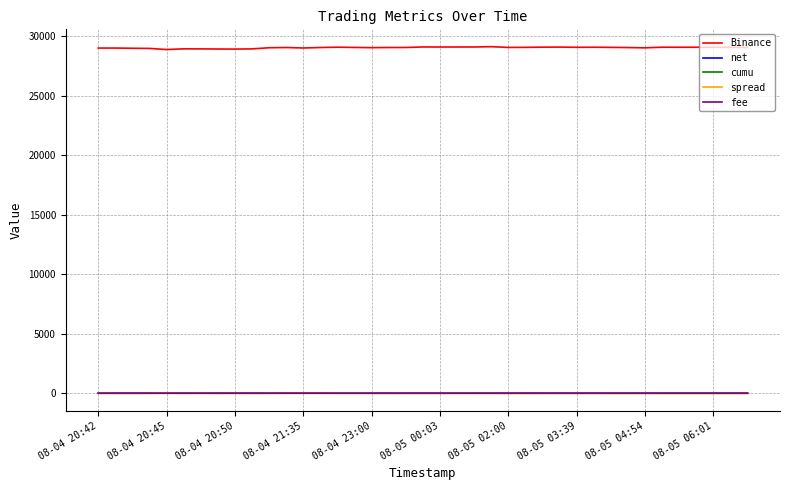

True or false: net and Binance intersect in this chart.

False